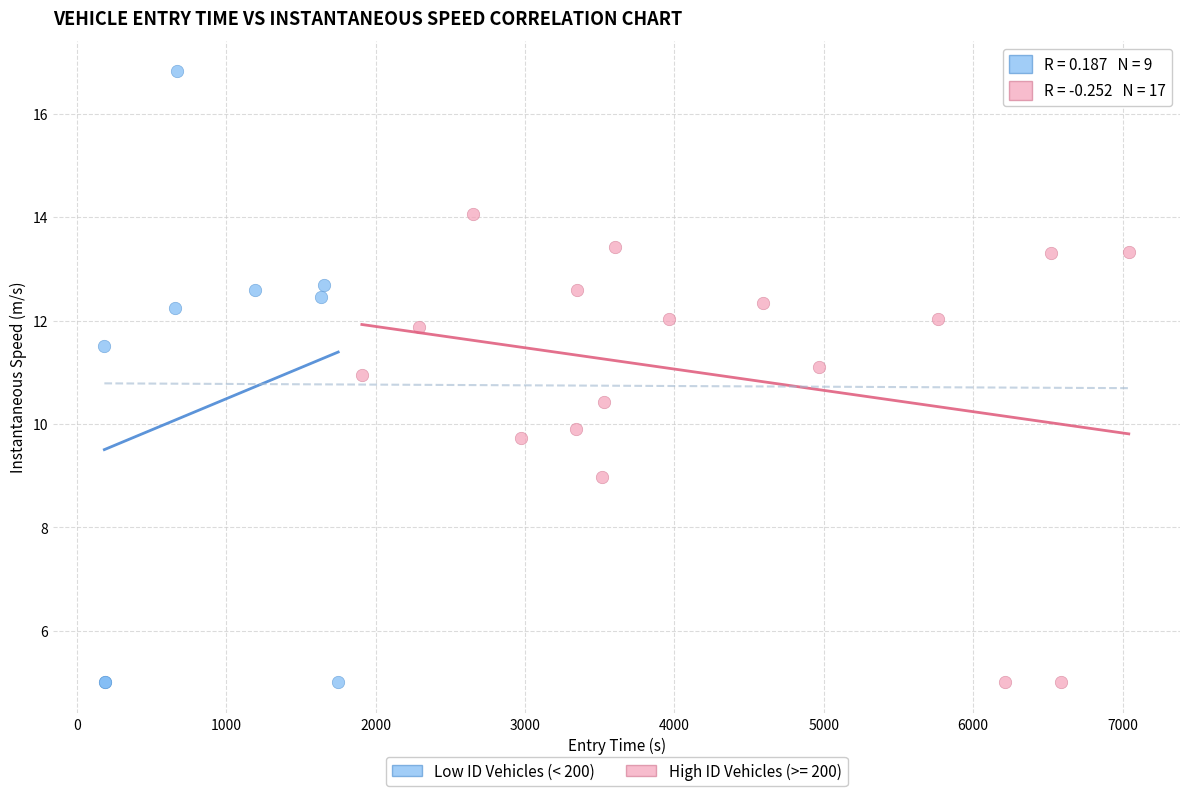

Which series has the widest spread of Y values?

Low ID Vehicles (< 200)